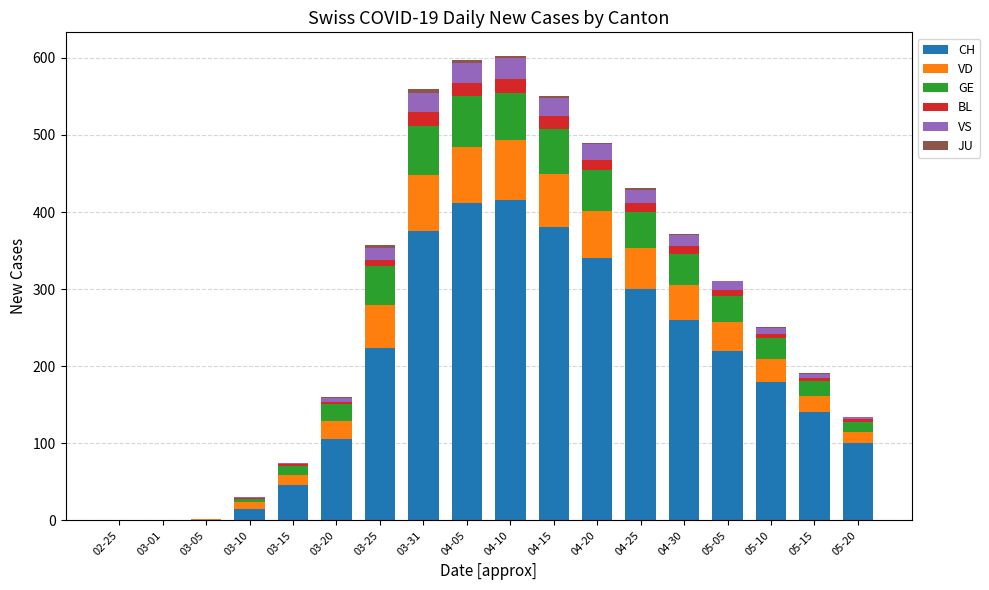

What is the maximum value for CH?

416